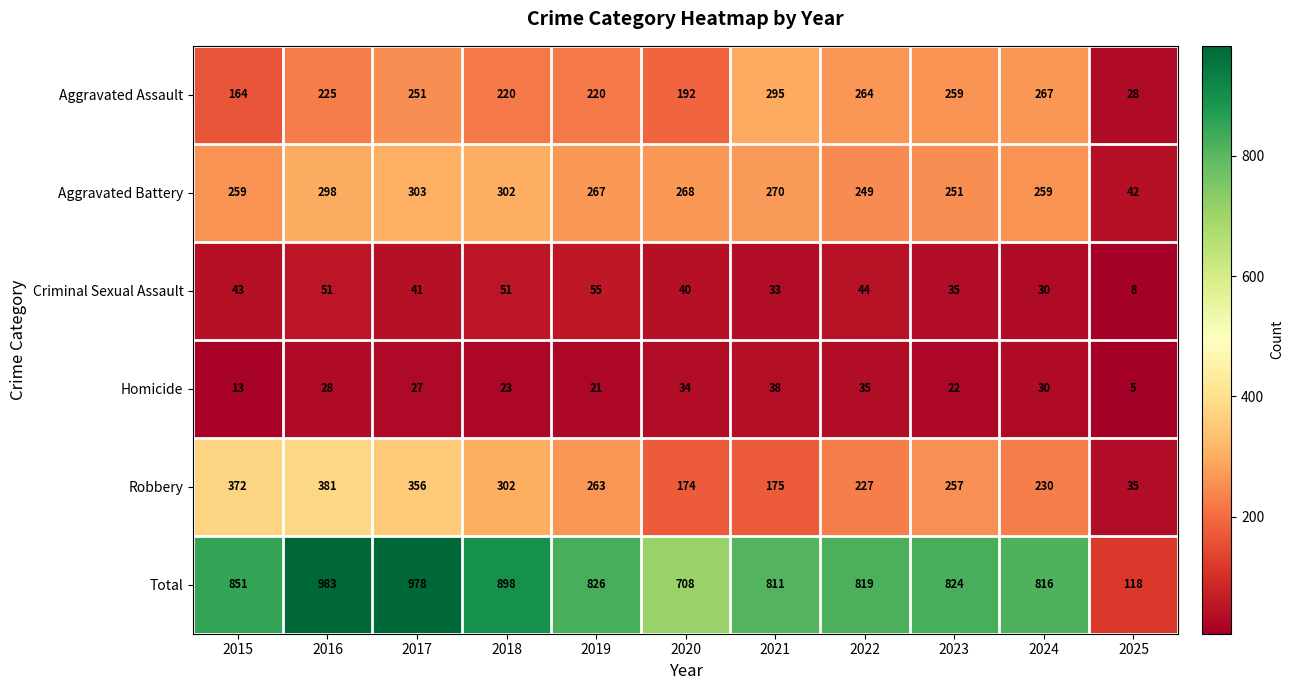

Rank the series by their maximum value, from highest to lowest.

Total, Robbery, Aggravated Battery, Aggravated Assault, Criminal Sexual Assault, Homicide